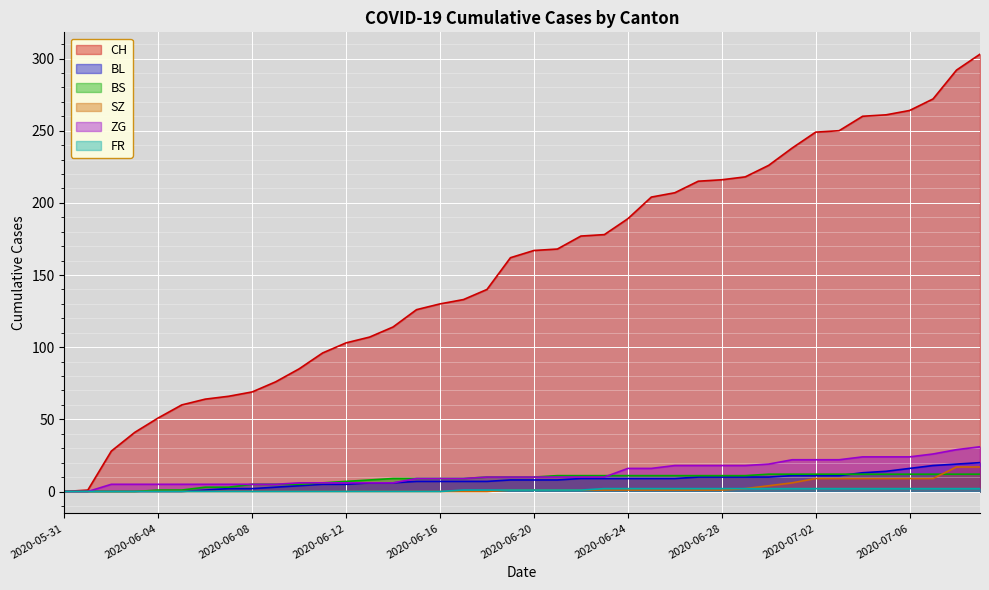

At how many categories does at least one series exceed 224?

10